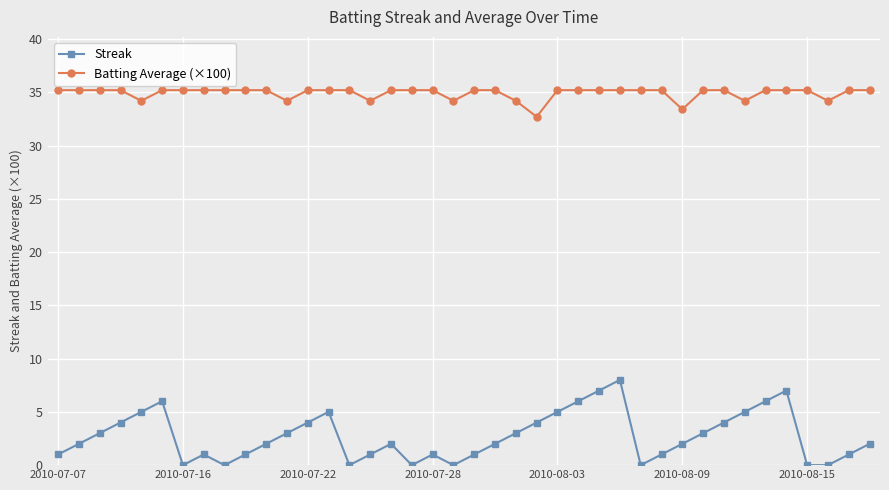

Which series has the largest range (max minus min)?

Streak